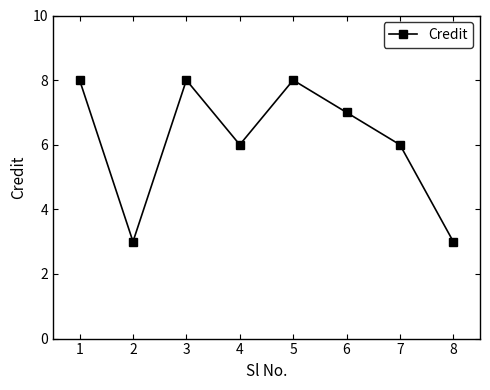

Reading left to right, what are all the values shown in this chart?

8	3	8	6	8	7	6	3